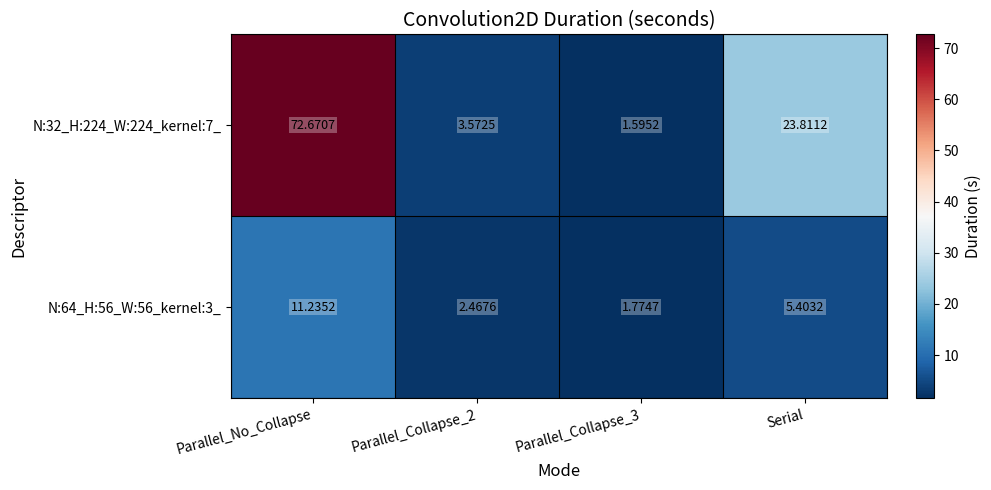

Is the value of N:64_H:56_W:56_kernel:3_ at Parallel_No_Collapse greater than the value of N:32_H:224_W:224_kernel:7_ at Serial?

No